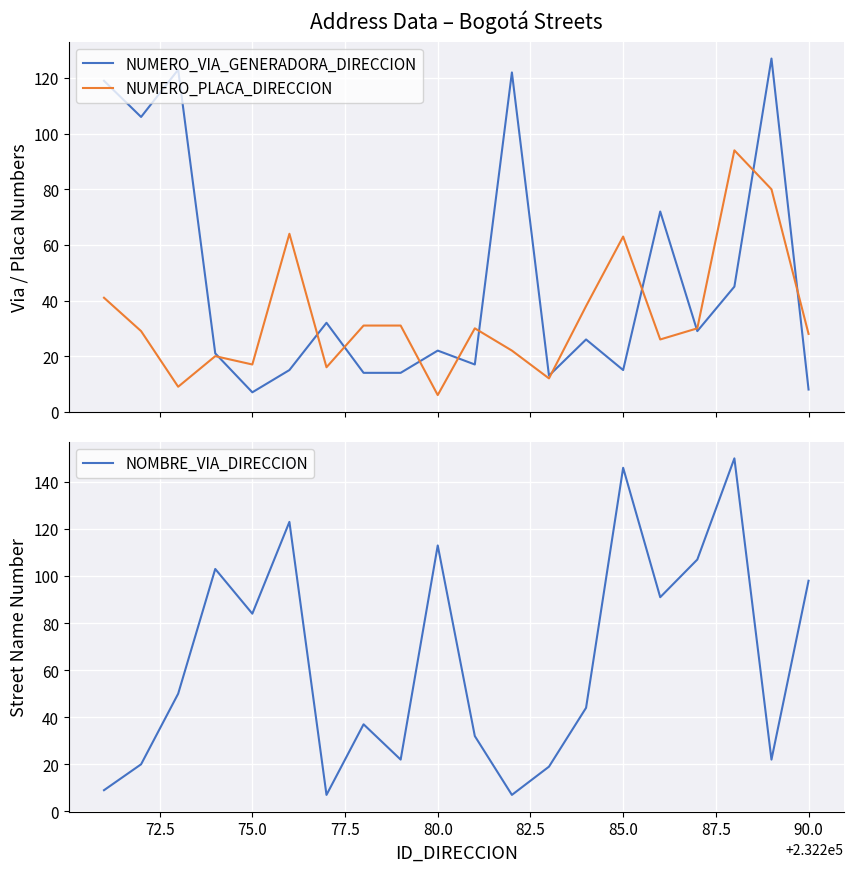

How many interior local valleys does the NUMERO_VIA_GENERADORA_DIRECCION series have?

6